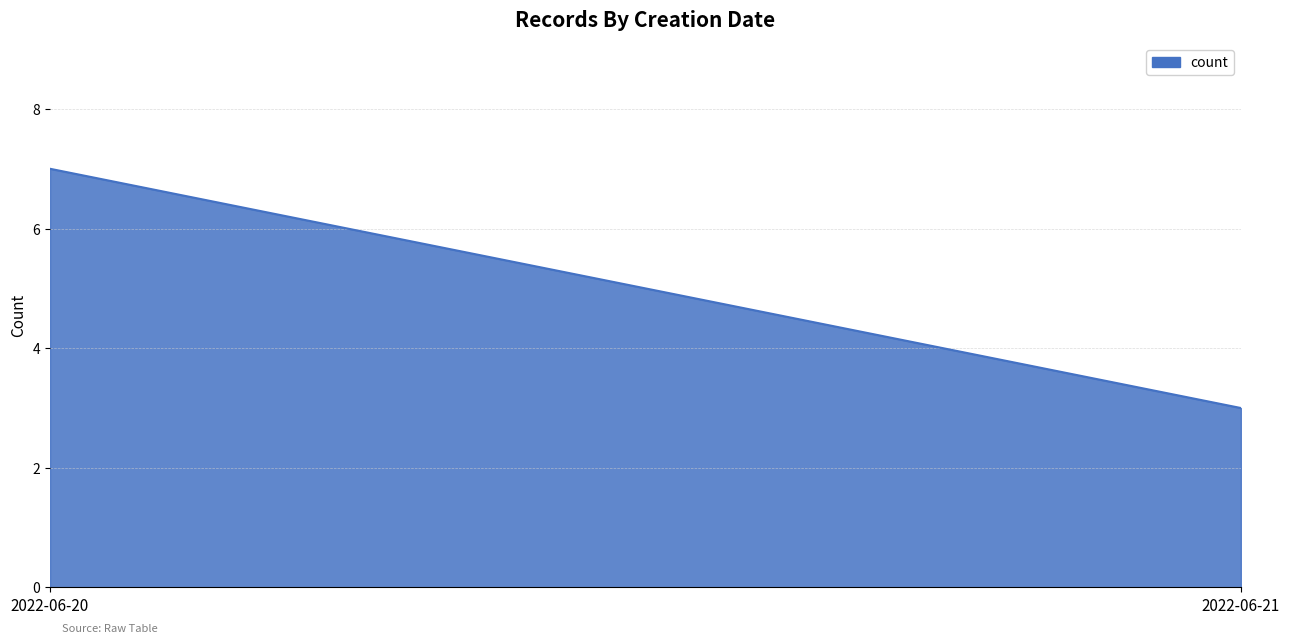

List the labels in order of value, largest first.

2022-06-20, 2022-06-21